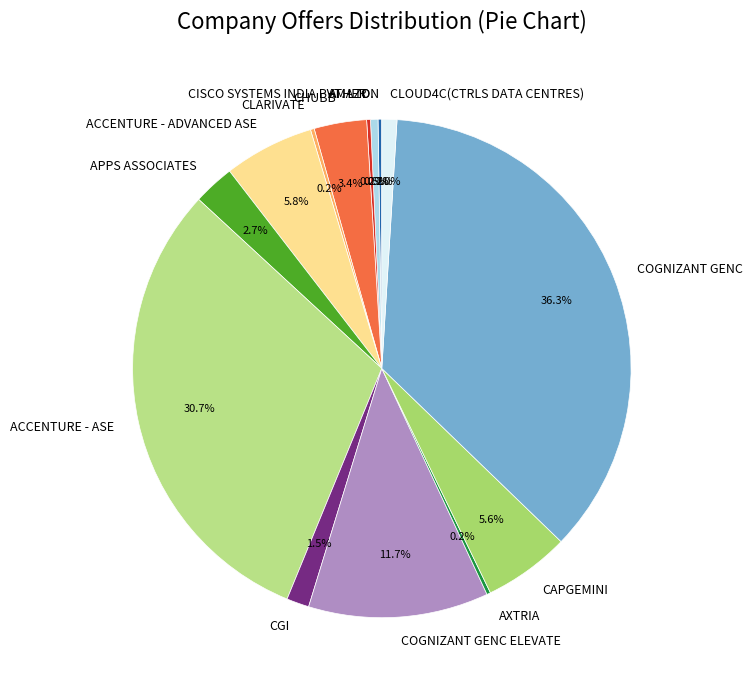

Which has a higher value, CHUBB or CGI?

CHUBB